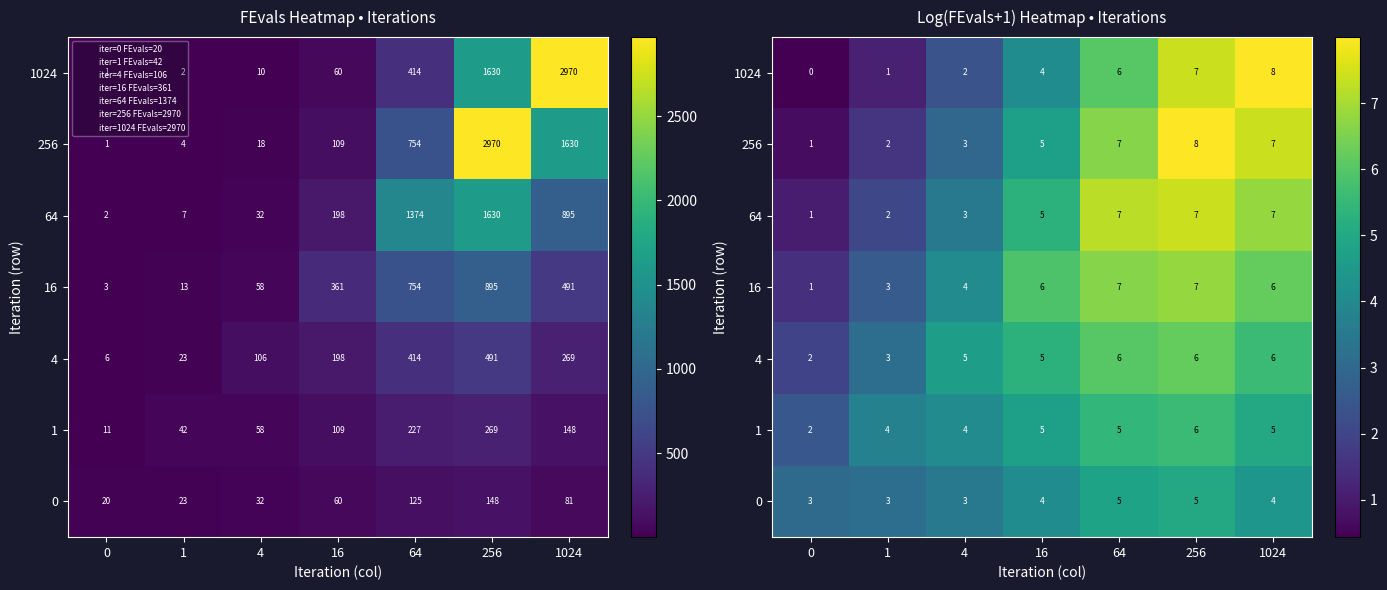

How many values in the 256 series exceed 4?

4